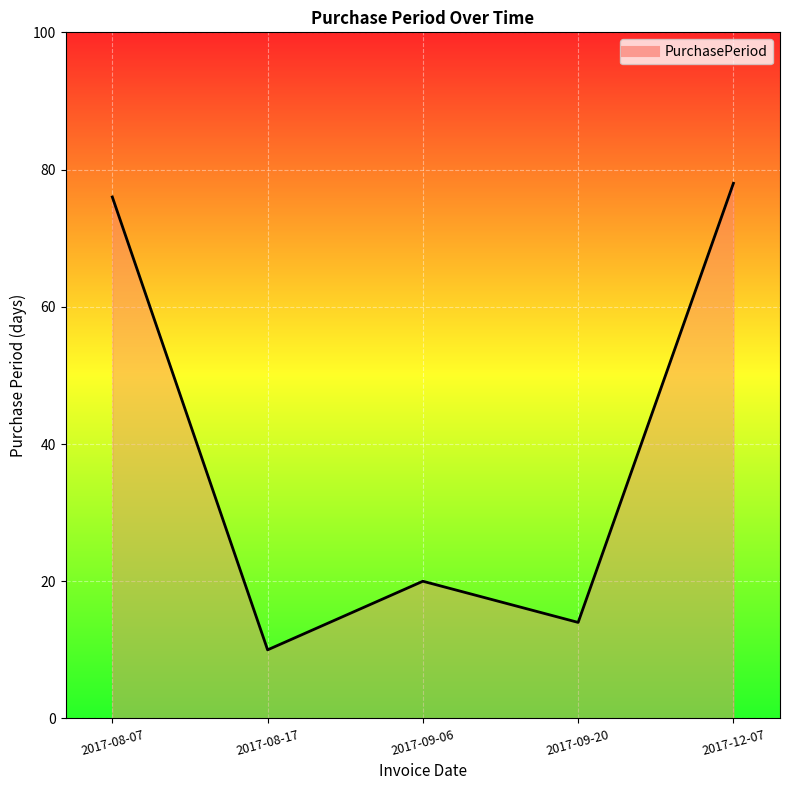

Reading right to left, list all the values displayed in this chart.

2017-12-07=78	2017-09-20=14	2017-09-06=20	2017-08-17=10	2017-08-07=76